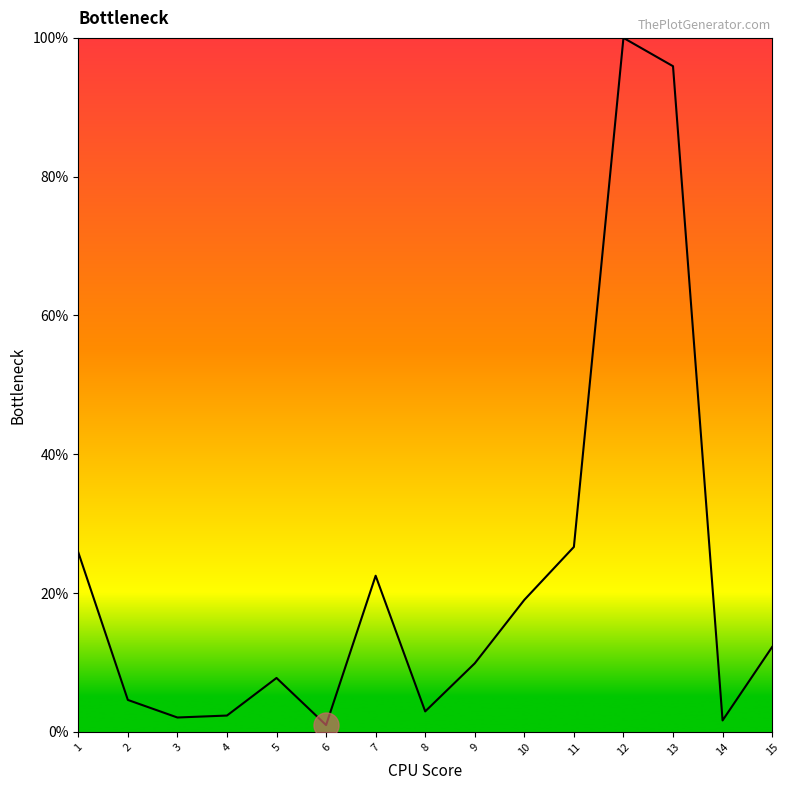

At which category does the chart reach its peak across all series?

12